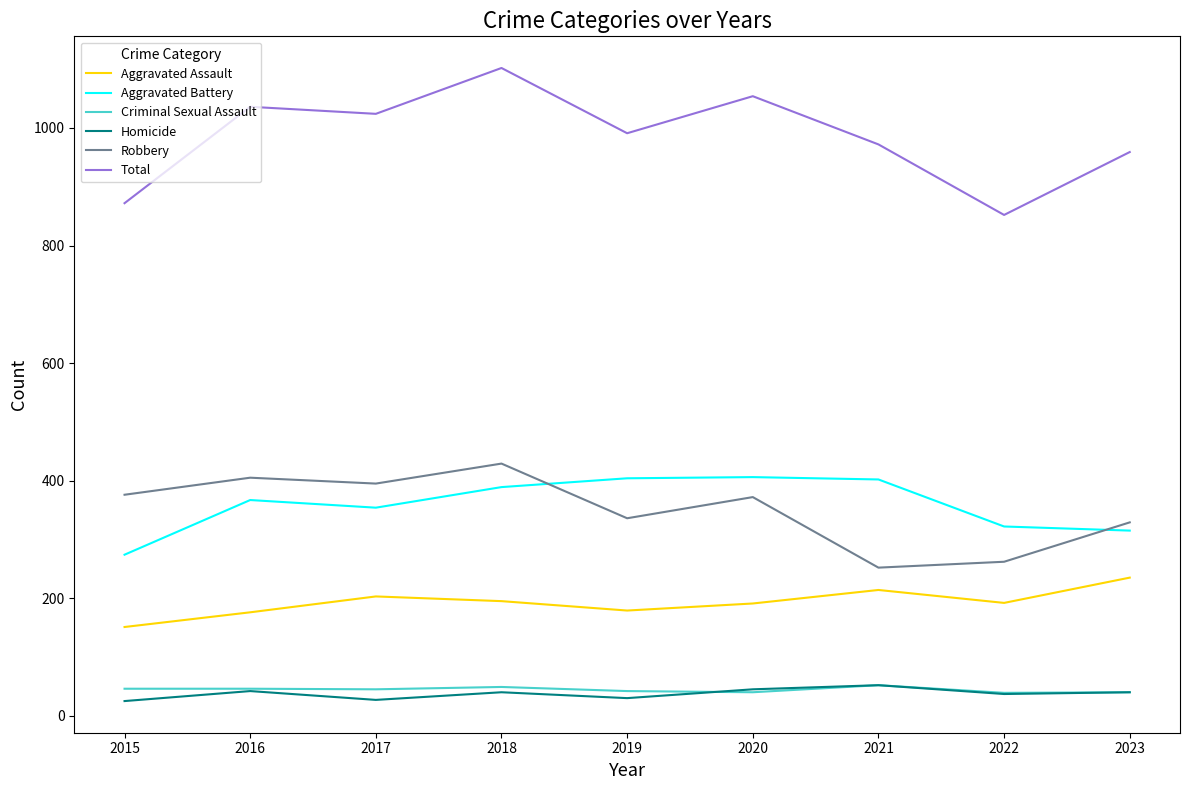

Between 2017 and 2018, which series saw the biggest shift?

Total